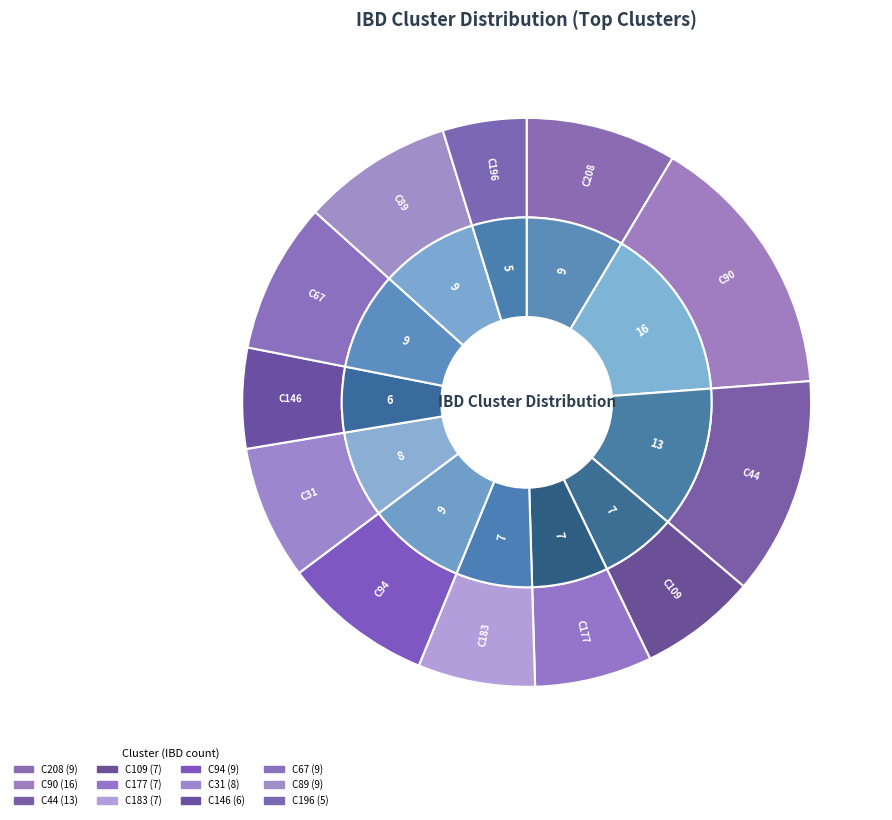

What is the largest slice in the pie chart?

C90